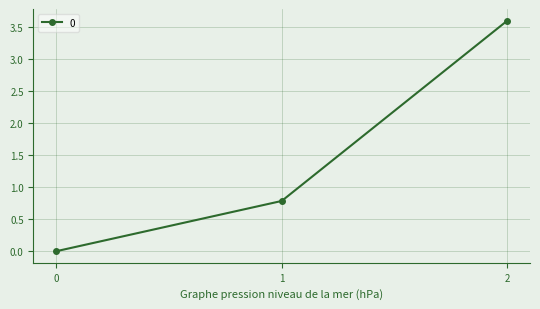

What is the average value?

1.5